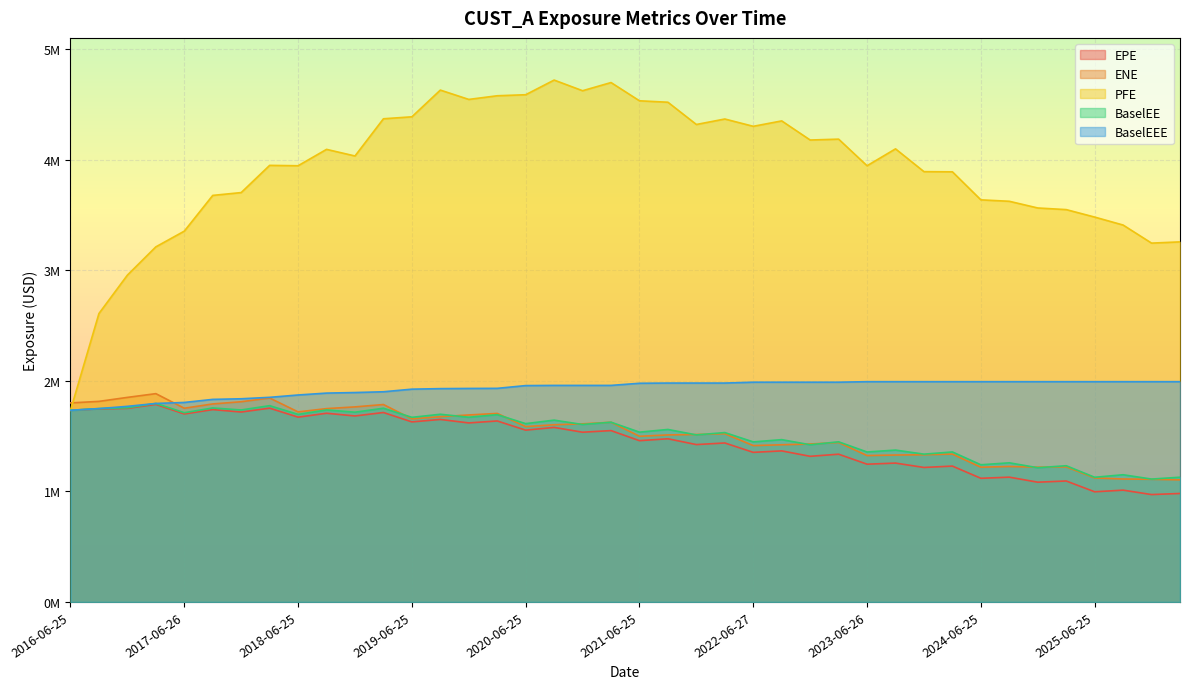

What is the total value across all series at 2025-12-29?

8426411.5